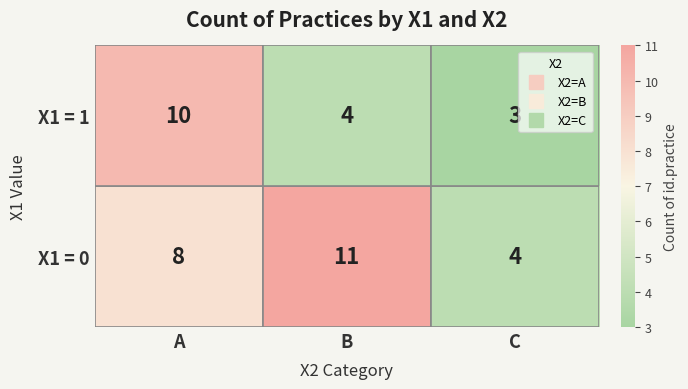

At how many categories does at least one series exceed 7?

2